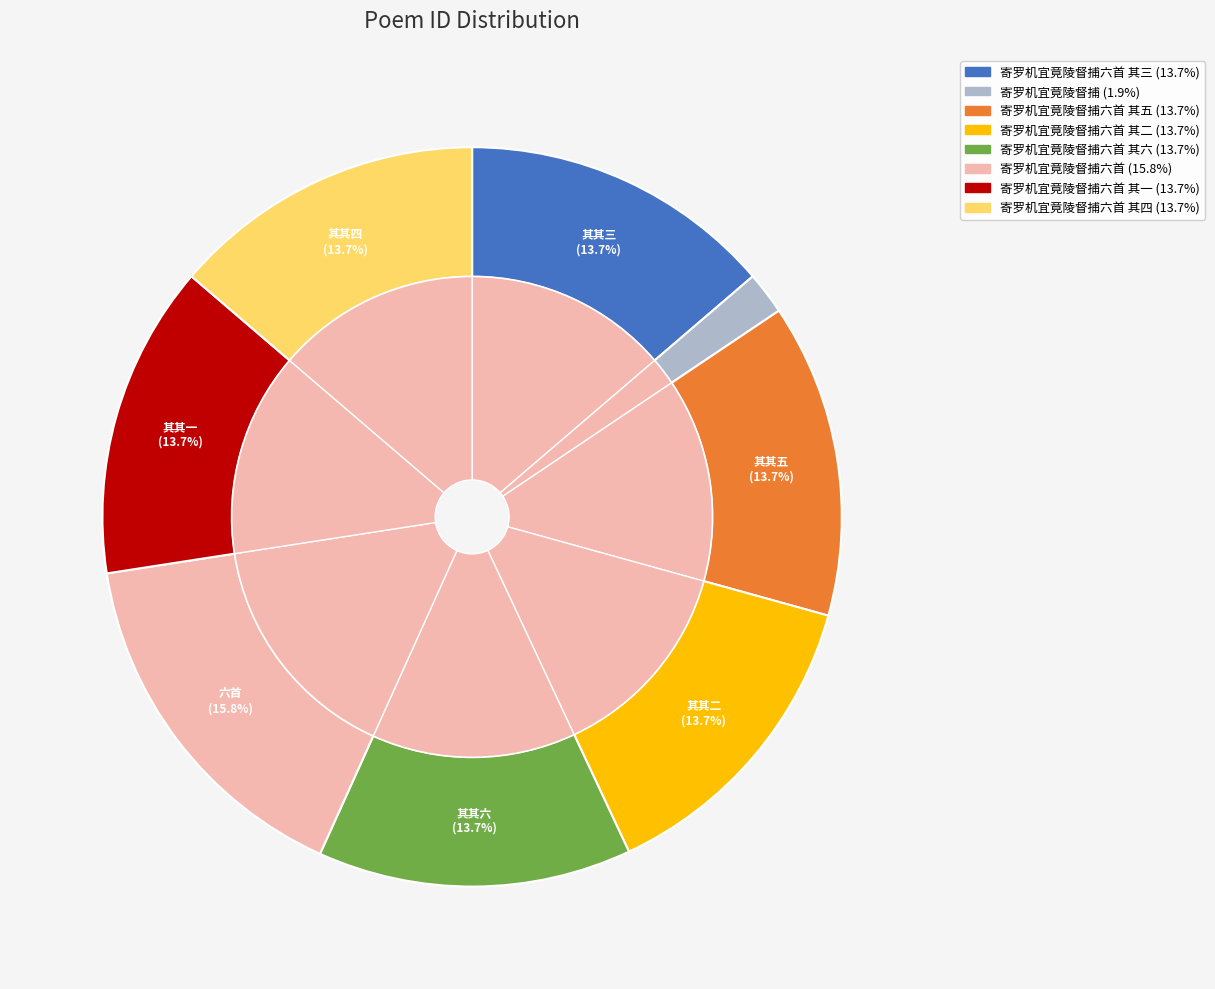

Is there a majority slice in this chart?

No